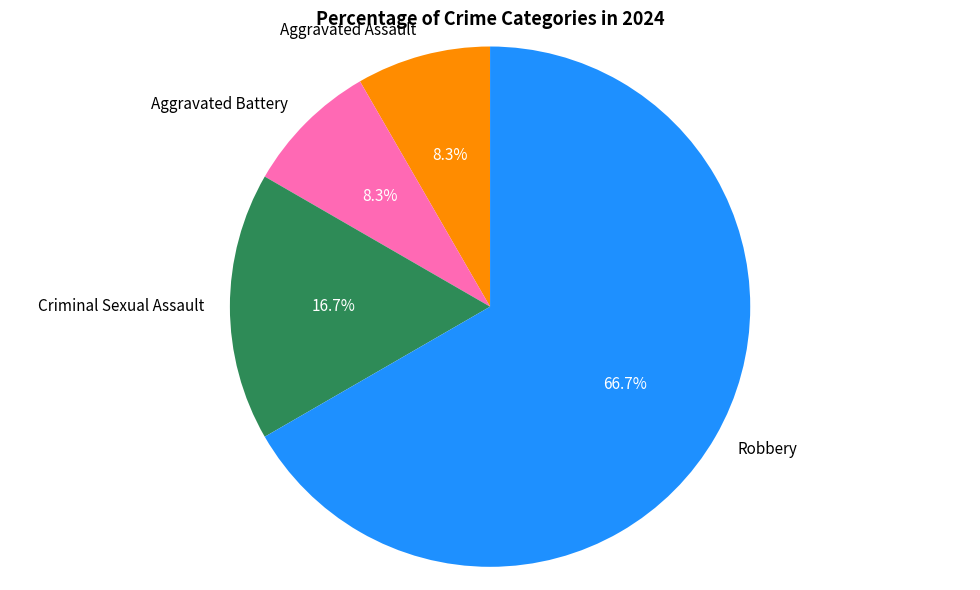

Is it true that Aggravated Battery is 17% of the pie?

False